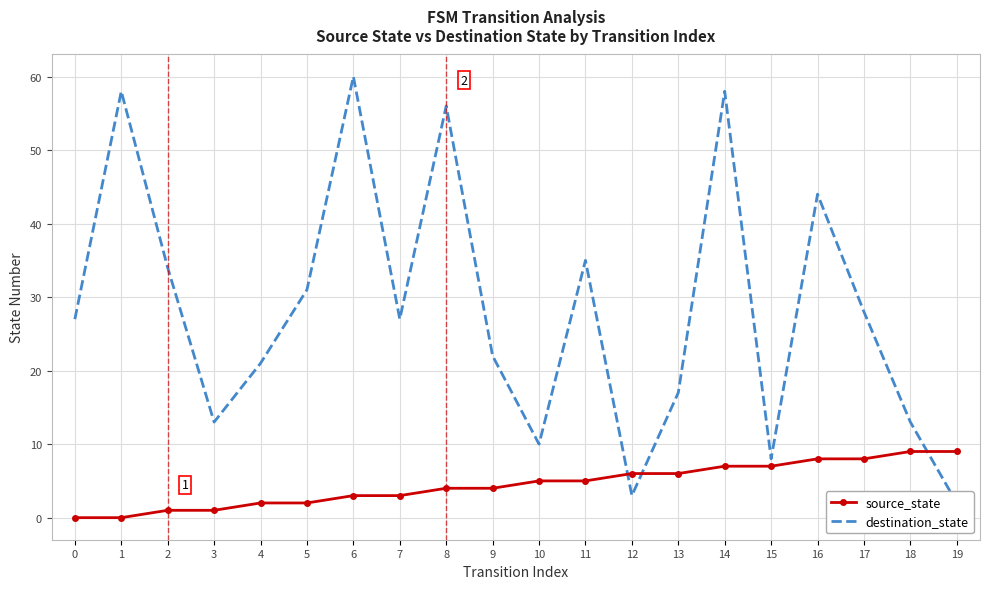

Is it true that source_state equals 5 at 10?

True